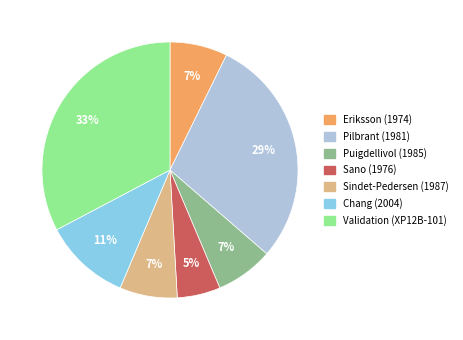

Is the sum of Eriksson (1974) and Chang (2004) greater than half?

No